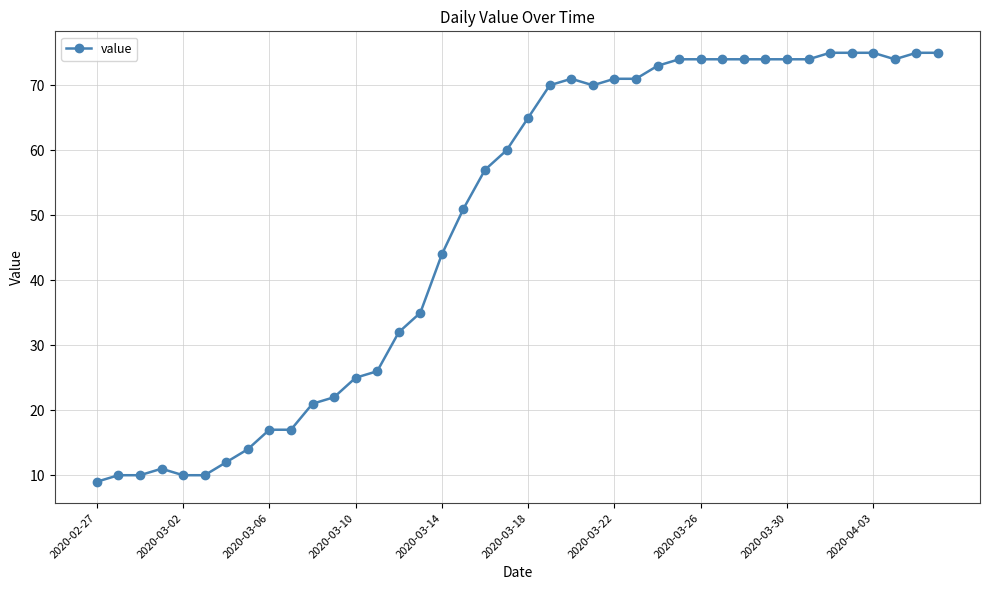

What is the average value?

49